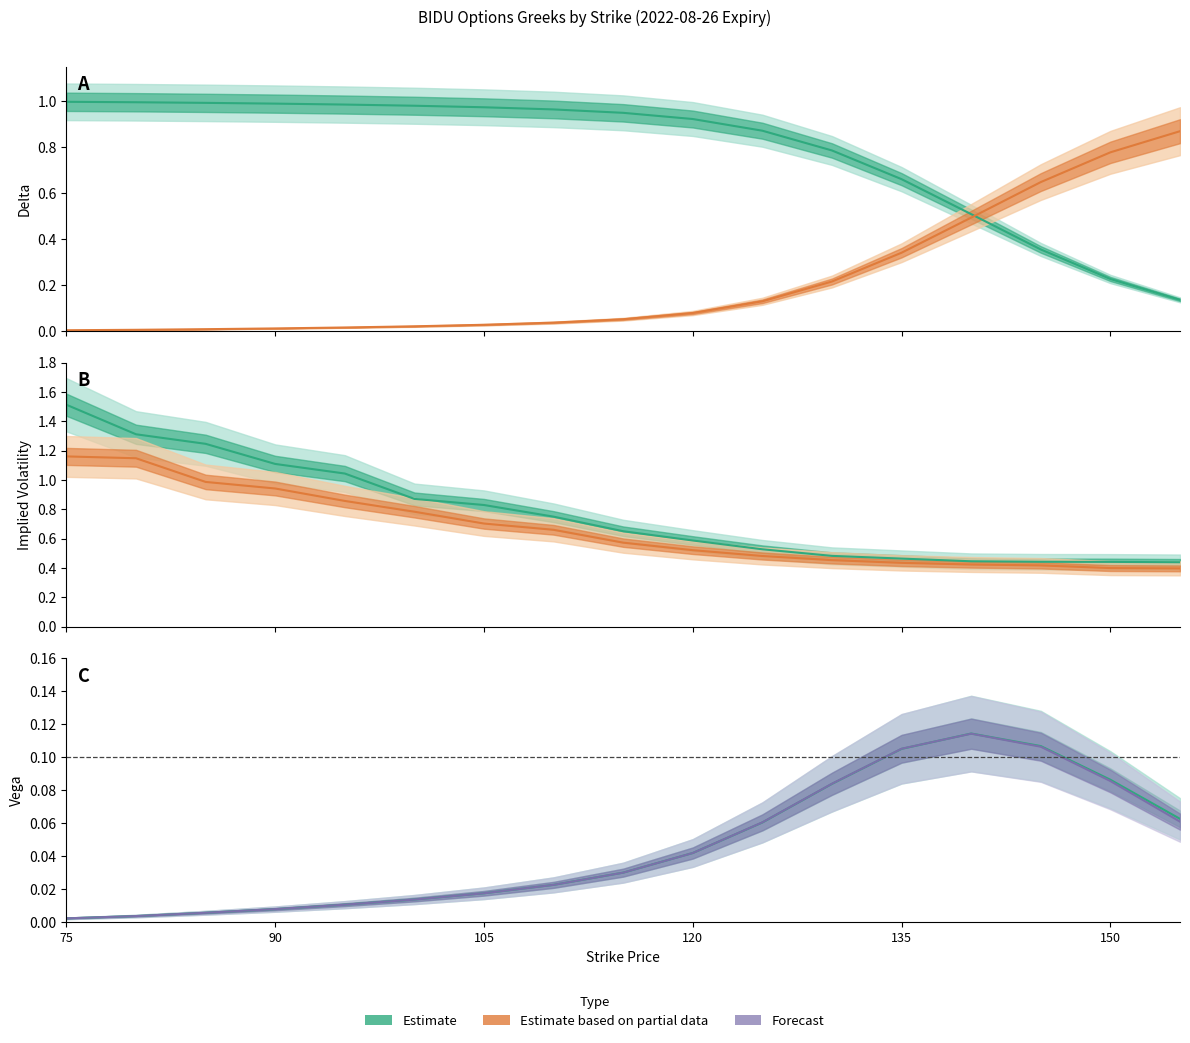

Reading left to right, what are all the values shown in this chart?

call_delta: 75=1.0	80=1.0	85=1.0	90=1.0	95=1.0	100=1.0	105=1.0	110=1.0	115=0.9	120=0.9	125=0.9	130=0.8	135=0.7	140=0.5	145=0.4	150=0.2	155=0.1
put_delta: 75=0.0	80=0.0	85=0.0	90=0.0	95=0.0	100=0.0	105=0.0	110=0.0	115=0.1	120=0.1	125=0.1	130=0.2	135=0.3	140=0.5	145=0.6	150=0.8	155=0.9
call_iv: 75=1.5	80=1.3	85=1.2	90=1.1	95=1.0	100=0.9	105=0.8	110=0.7	115=0.7	120=0.6	125=0.5	130=0.5	135=0.5	140=0.4	145=0.4	150=0.4	155=0.4
put_iv: 75=1.2	80=1.1	85=1.0	90=0.9	95=0.9	100=0.8	105=0.7	110=0.7	115=0.6	120=0.5	125=0.5	130=0.5	135=0.4	140=0.4	145=0.4	150=0.4	155=0.4
call_vega: 75=0.0	80=0.0	85=0.0	90=0.0	95=0.0	100=0.0	105=0.0	110=0.0	115=0.0	120=0.0	125=0.1	130=0.1	135=0.1	140=0.1	145=0.1	150=0.1	155=0.1
put_vega: 75=0.0	80=0.0	85=0.0	90=0.0	95=0.0	100=0.0	105=0.0	110=0.0	115=0.0	120=0.0	125=0.1	130=0.1	135=0.1	140=0.1	145=0.1	150=0.1	155=0.1